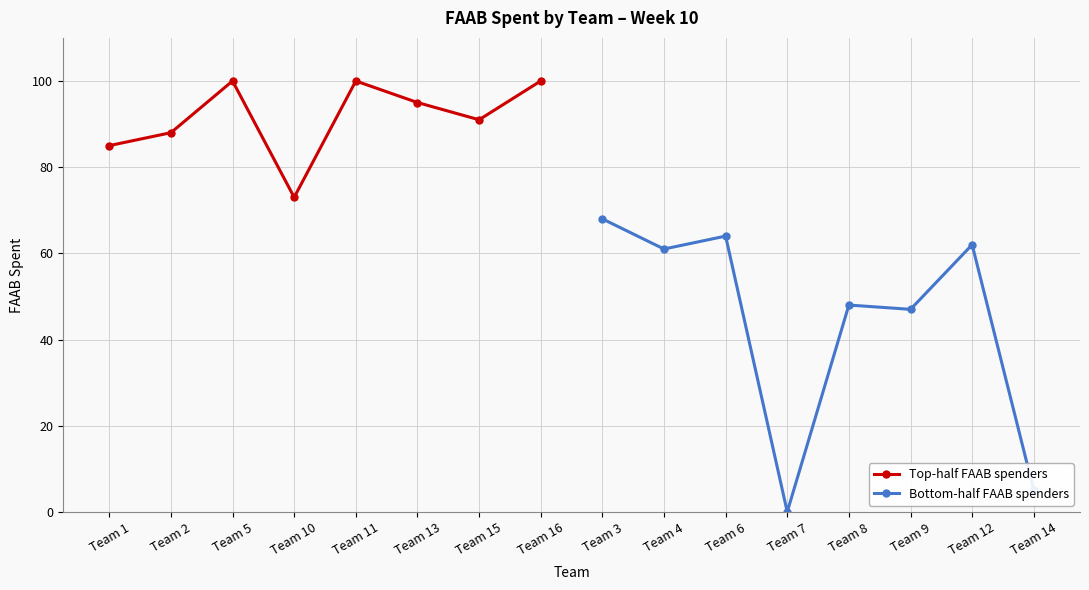

What is the value of the Bottom-half FAAB spenders point at the 8th from the left?

5